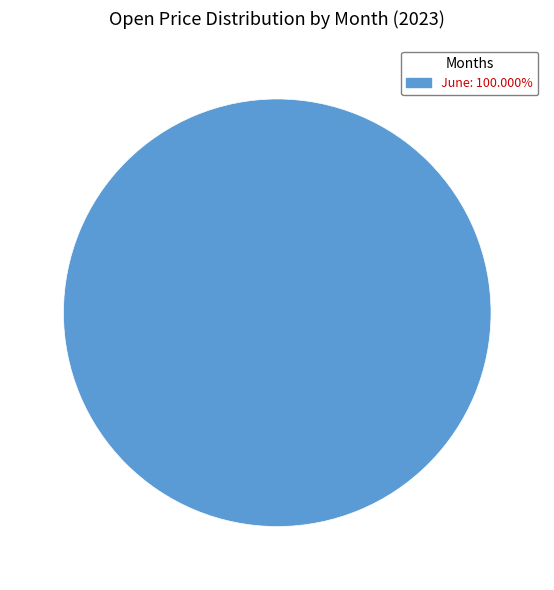

Is June: 100.000% the majority of the pie?

Yes